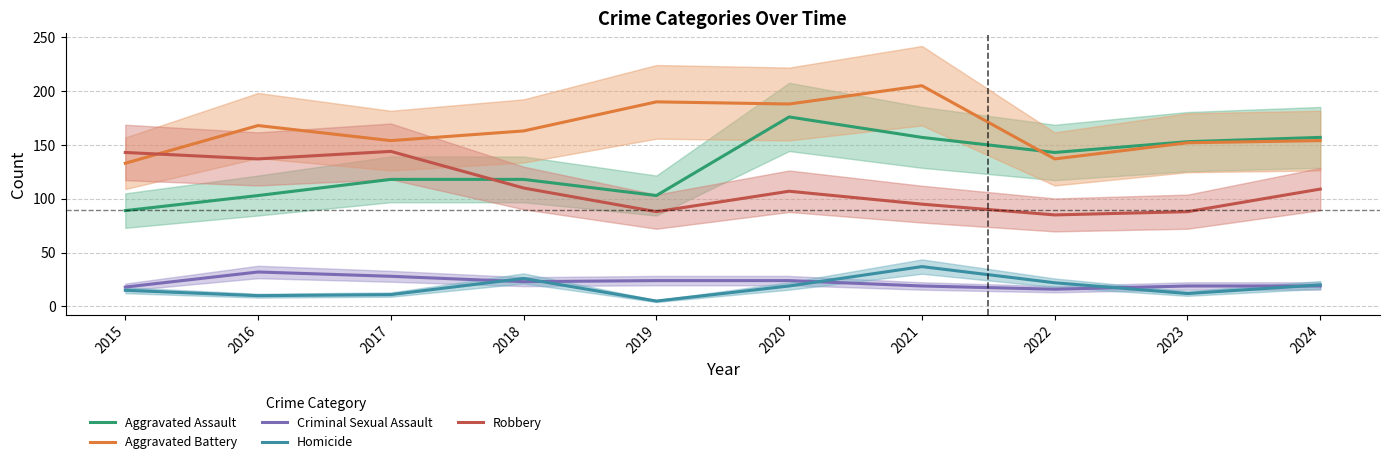

At which category does Aggravated Assault reach its first local valley?

2019